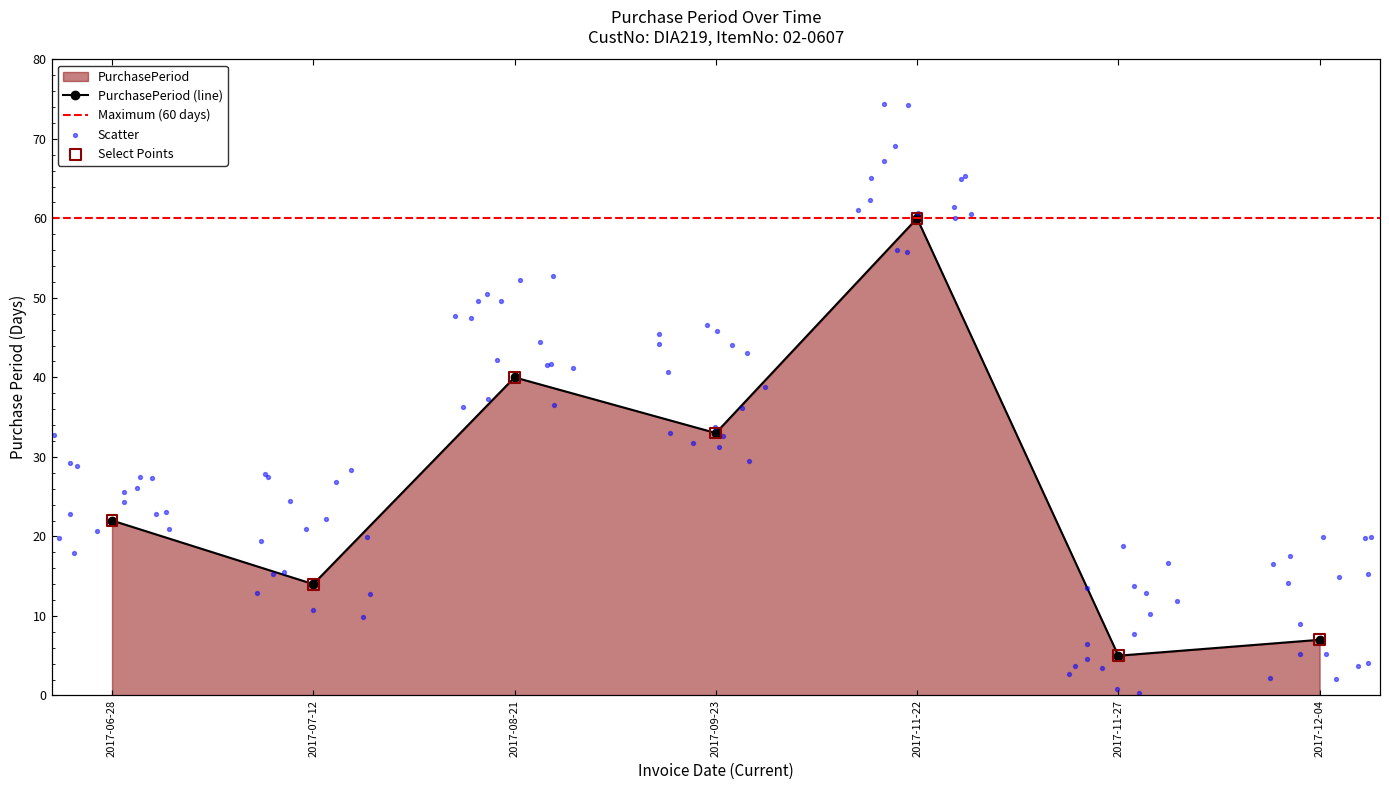

Between 2017-11-27 and 2017-12-04, which is larger?

2017-12-04